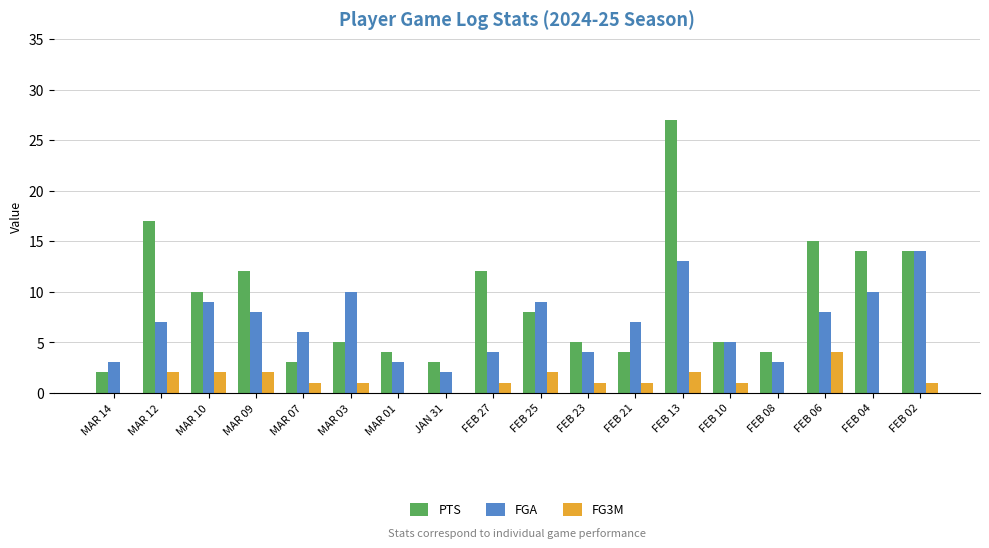

Reading left to right, what are all the values shown in this chart?

PTS: MAR 14=2	MAR 12=17	MAR 10=10	MAR 09=12	MAR 07=3	MAR 03=5	MAR 01=4	JAN 31=3	FEB 27=12	FEB 25=8	FEB 23=5	FEB 21=4	FEB 13=27	FEB 10=5	FEB 08=4	FEB 06=15	FEB 04=14	FEB 02=14
FGA: MAR 14=3	MAR 12=7	MAR 10=9	MAR 09=8	MAR 07=6	MAR 03=10	MAR 01=3	JAN 31=2	FEB 27=4	FEB 25=9	FEB 23=4	FEB 21=7	FEB 13=13	FEB 10=5	FEB 08=3	FEB 06=8	FEB 04=10	FEB 02=14
FG3M: MAR 14=0	MAR 12=2	MAR 10=2	MAR 09=2	MAR 07=1	MAR 03=1	MAR 01=0	JAN 31=0	FEB 27=1	FEB 25=2	FEB 23=1	FEB 21=1	FEB 13=2	FEB 10=1	FEB 08=0	FEB 06=4	FEB 04=0	FEB 02=1